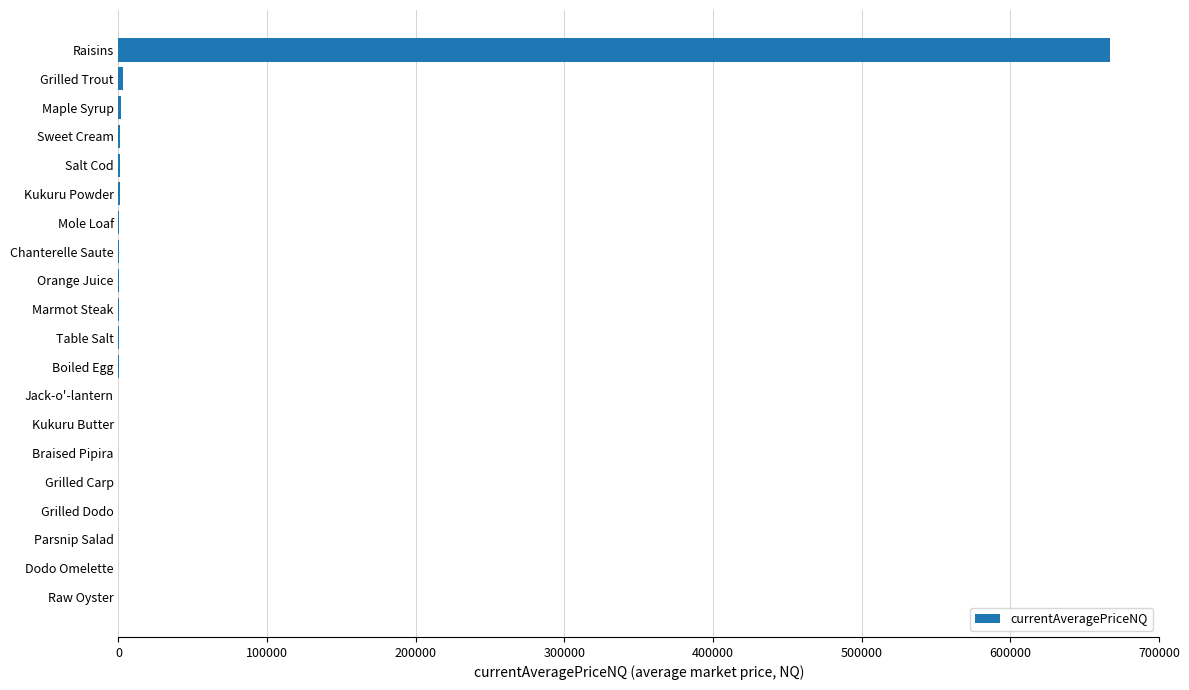

What is the maximum value shown in the chart?

666668.0